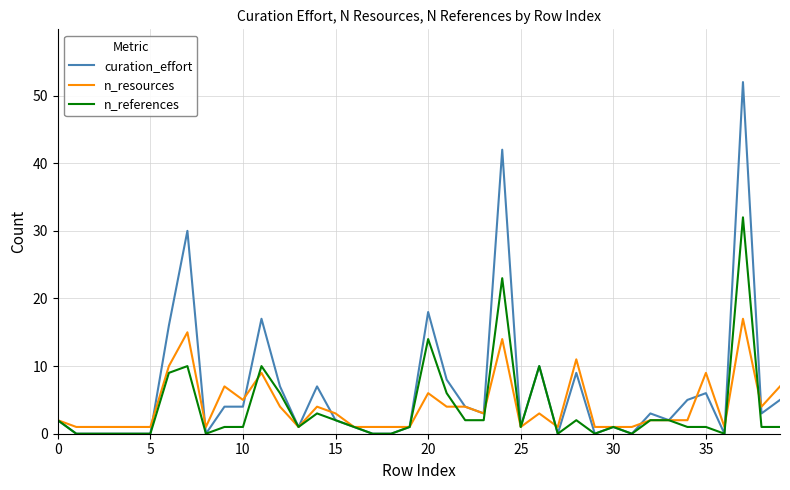

Which series has the largest total across all categories?

curation_effort